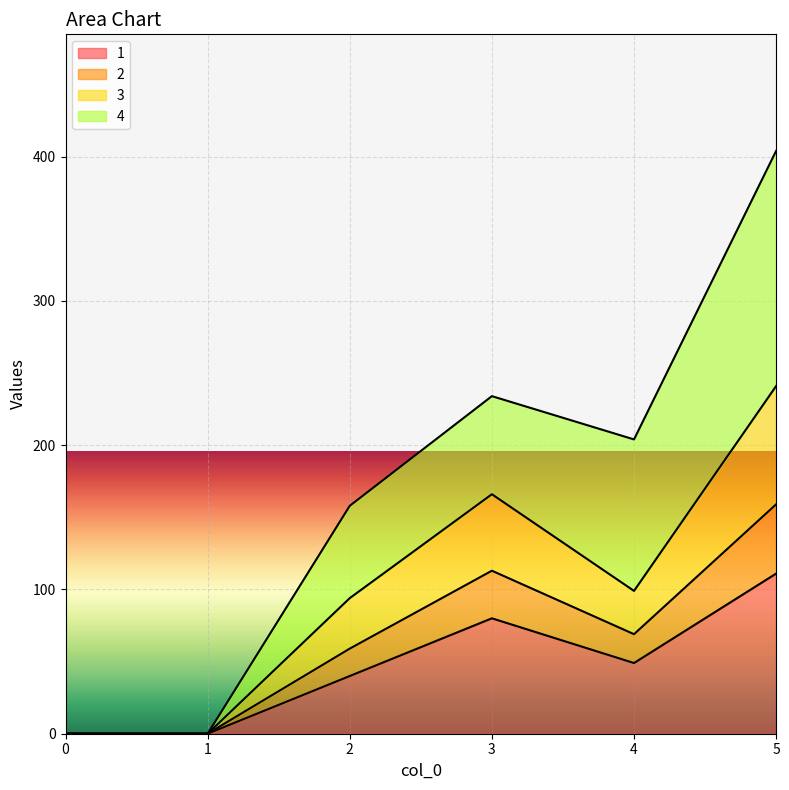

At which category is the sum across all series the highest?

5